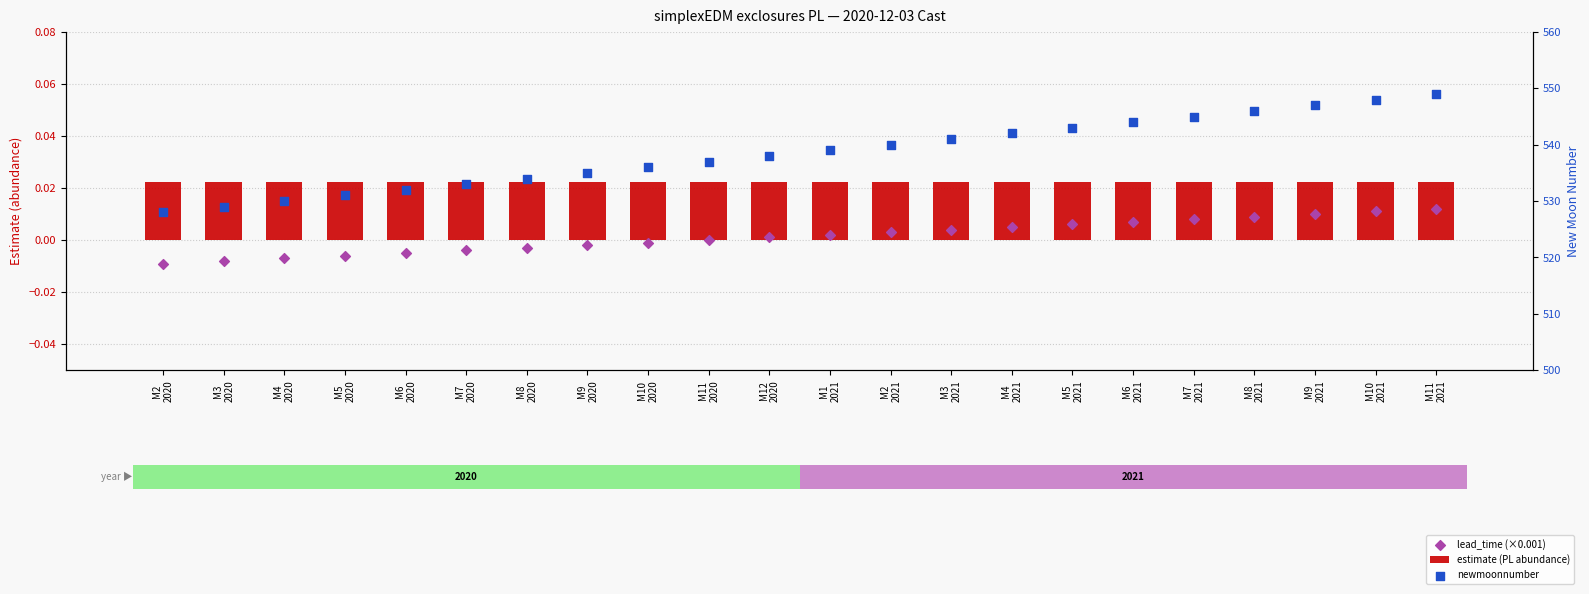

What are all the series names shown in the legend?

estimate (PL abundance), lead_time (×0.001), newmoonnumber